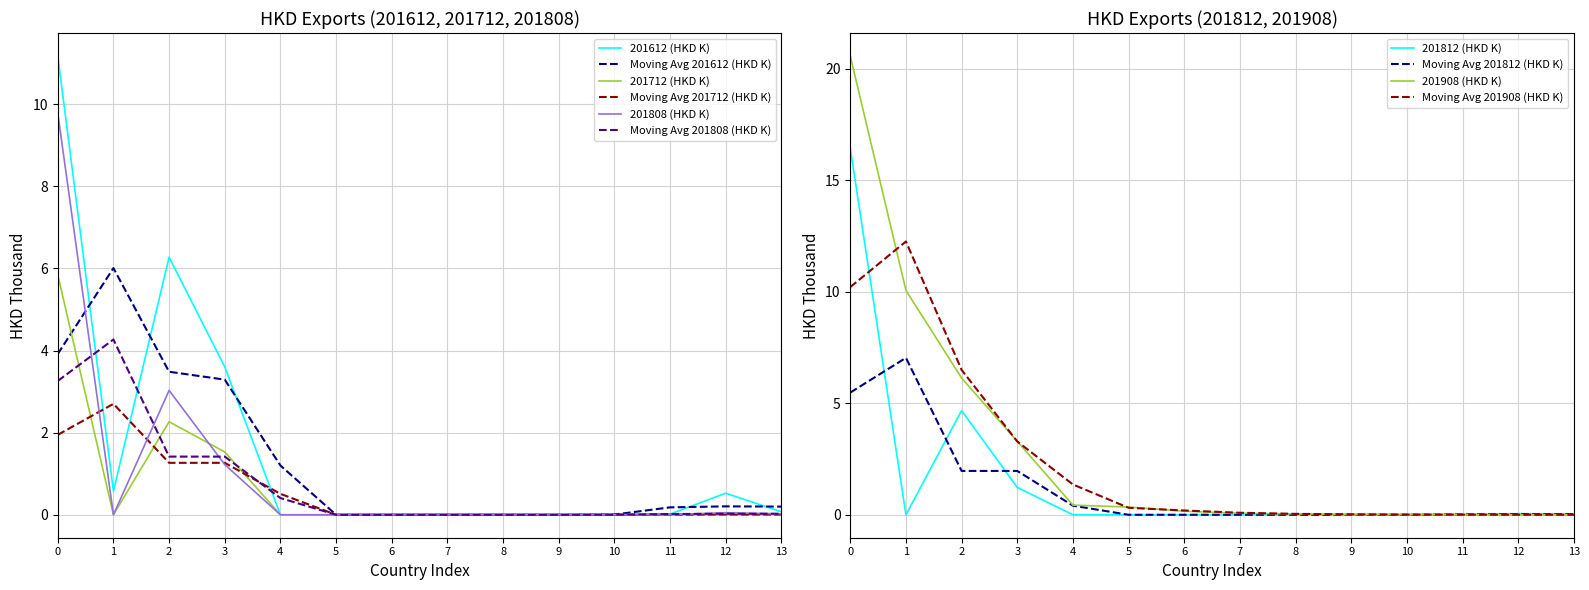

Is it true that Moving Avg 201612 (HKD K) equals 0.2 at 11?

True